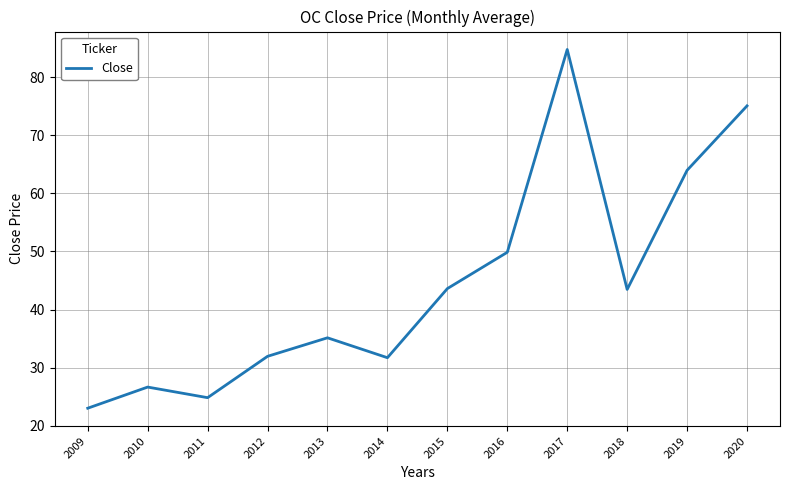

Between 2013 and 2009, which is larger?

2013